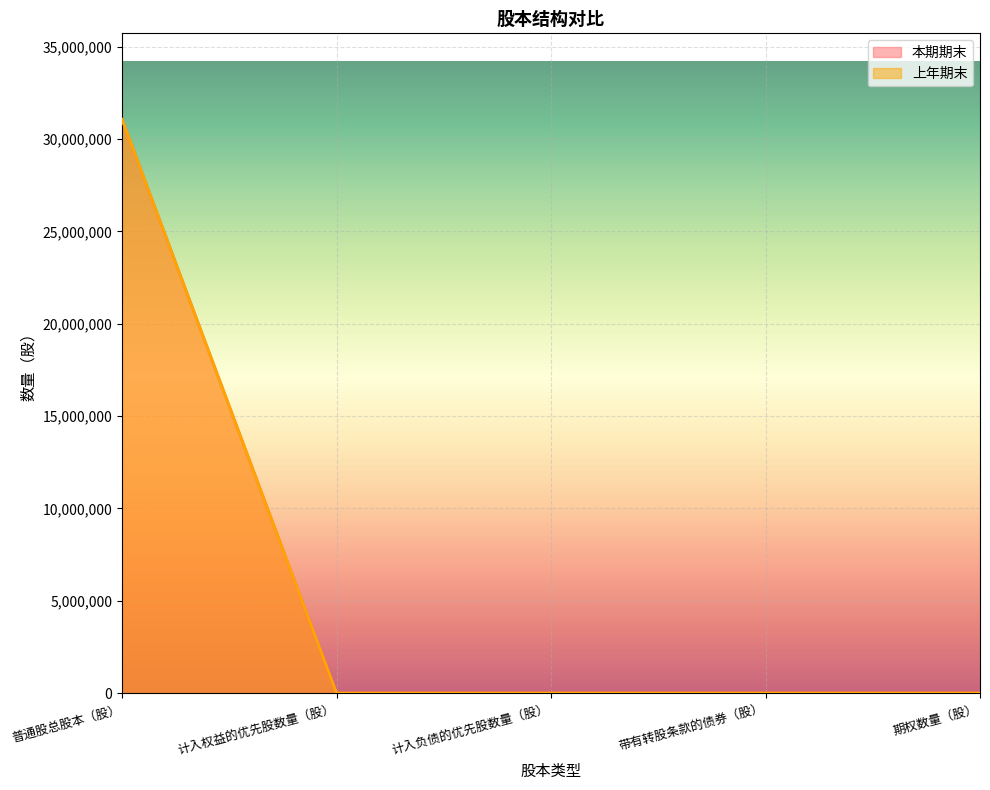

Reading left to right, list all the values displayed in this chart.

本期期末: 普通股总股本（股）=31060000	计入权益的优先股数量（股）=0	计入负债的优先股数量（股）=0	带有转股条款的债券（股）=0	期权数量（股）=0
上年期末: 普通股总股本（股）=31060000	计入权益的优先股数量（股）=0	计入负债的优先股数量（股）=0	带有转股条款的债券（股）=0	期权数量（股）=0